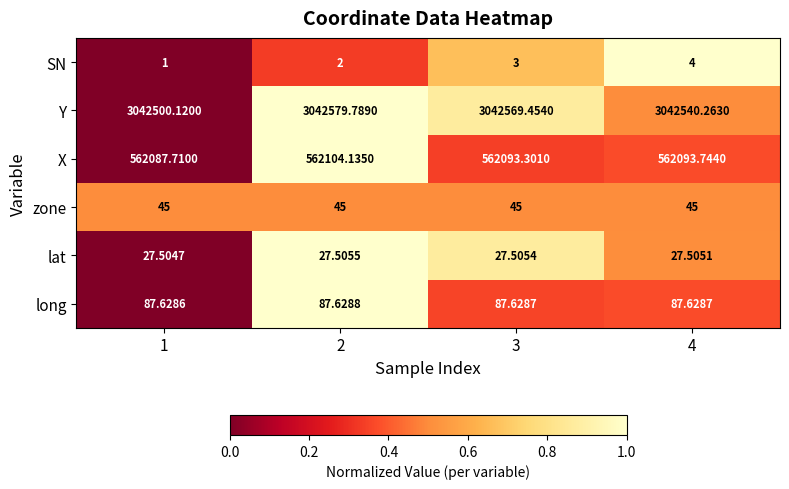

Which series changed the most between 3 and 4?

Y